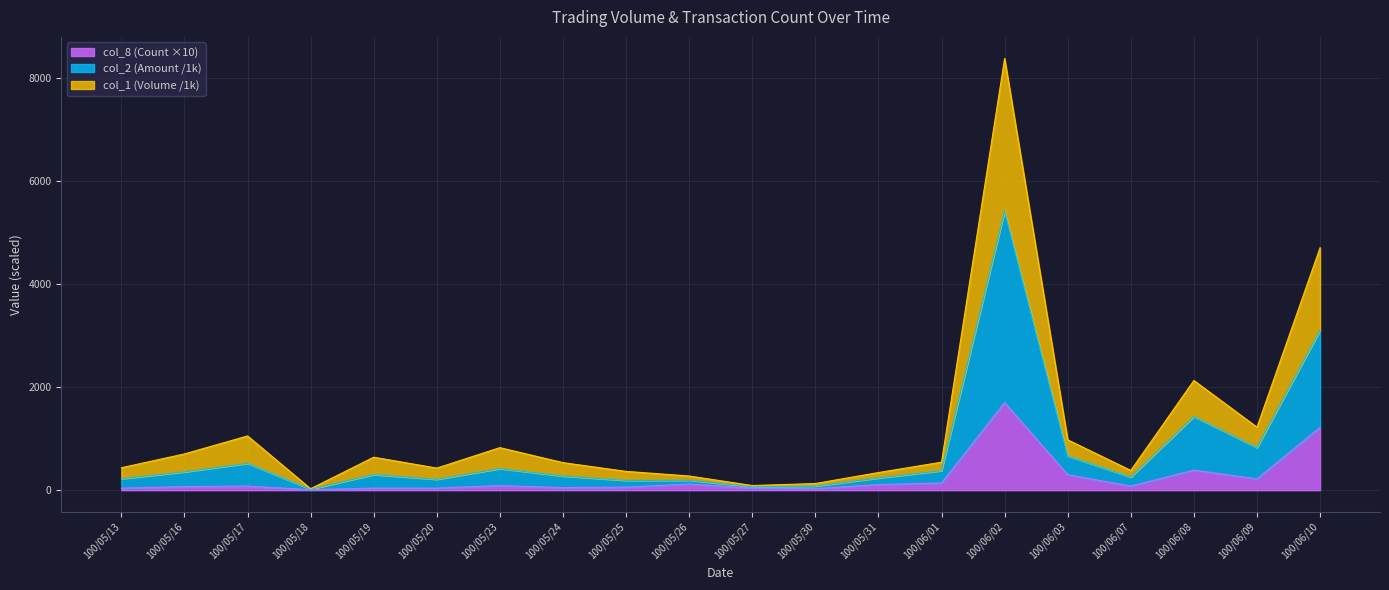

How many categories are shown in the chart?

20